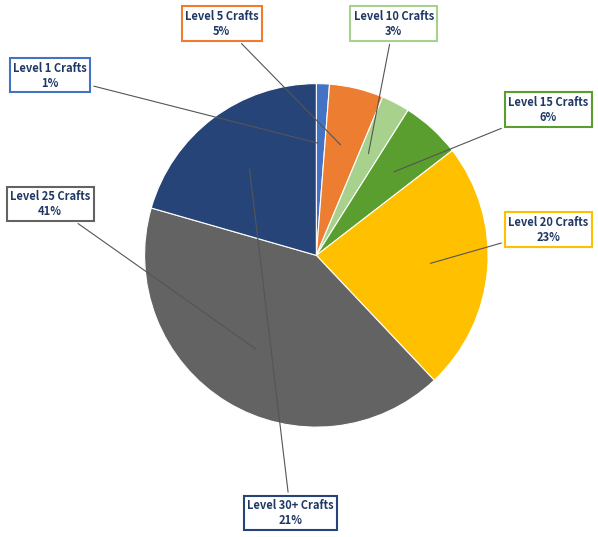

Do Level 15 Crafts and Level 1 Crafts together represent more than half of the pie?

No